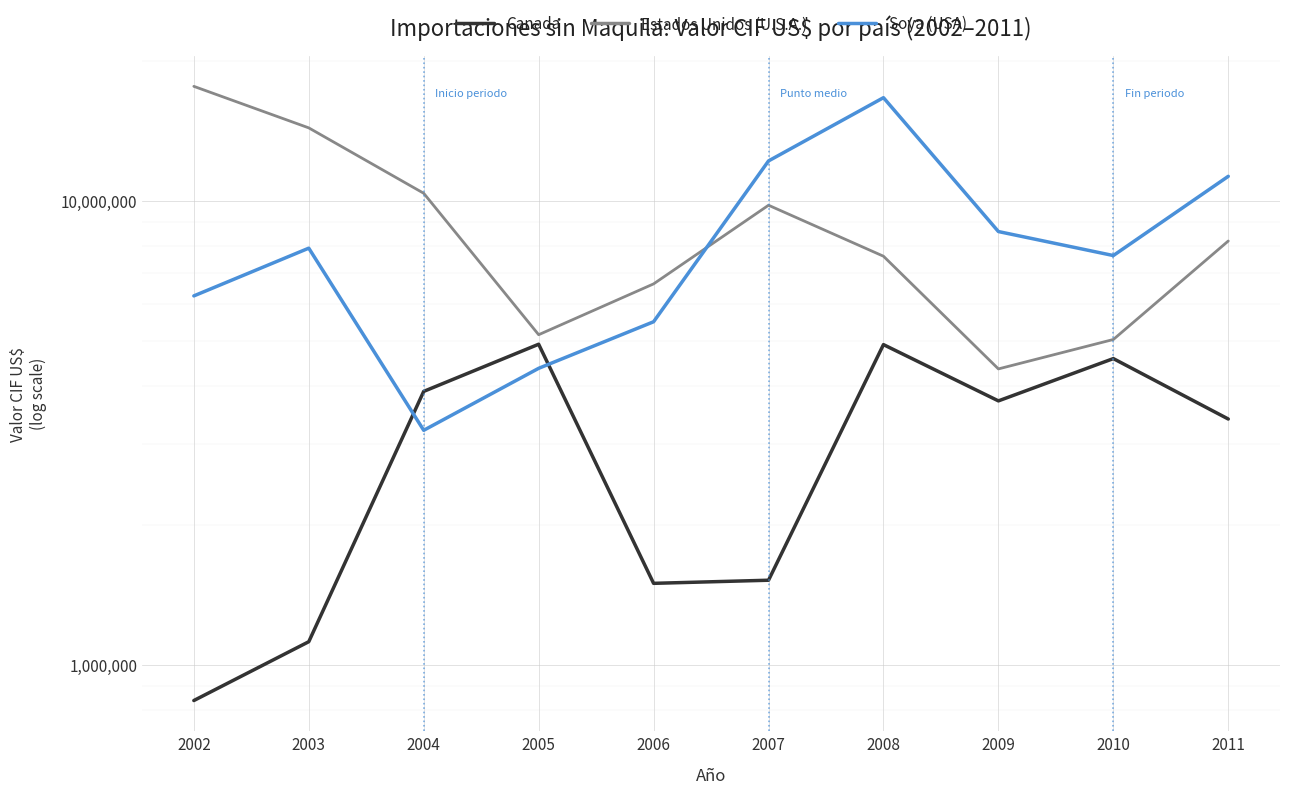

Where do Canada and Soya (USA) first cross each other?

2003 and 2004